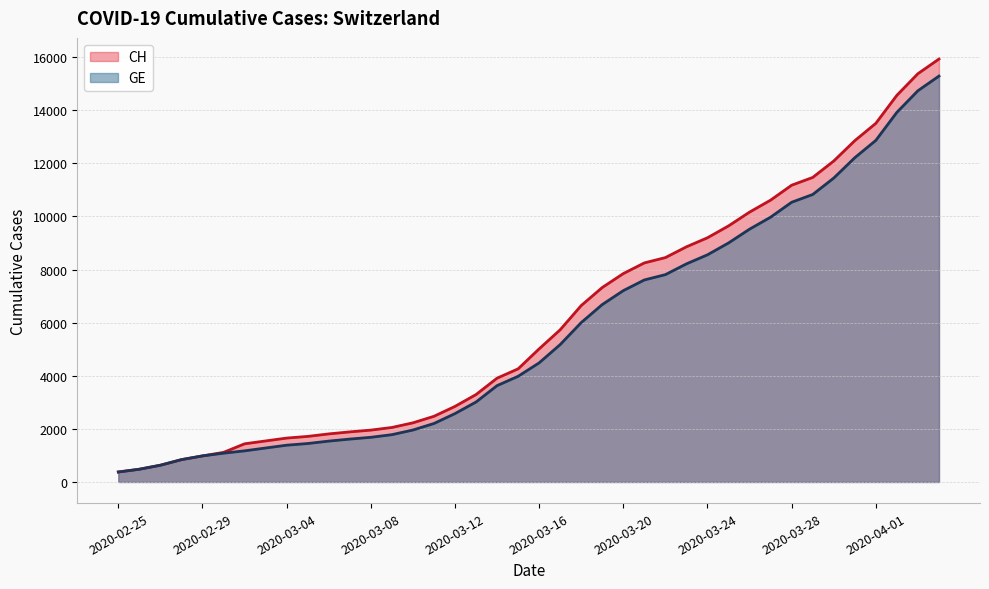

What is the difference between the highest and lowest values at 2020-03-28?

642